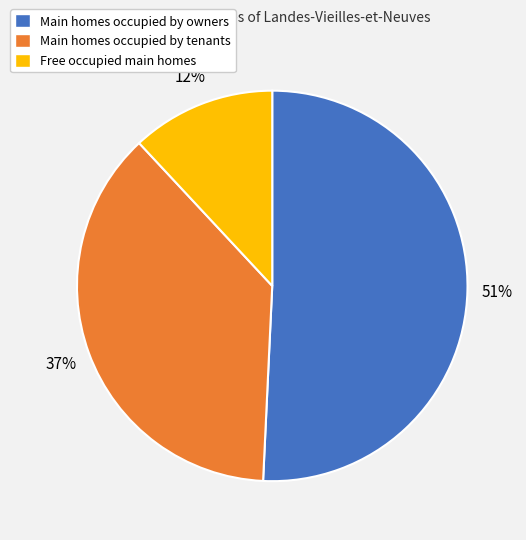

Approximately how many times larger is the value at Main homes occupied by tenants compared to Main homes occupied by owners?

0.7